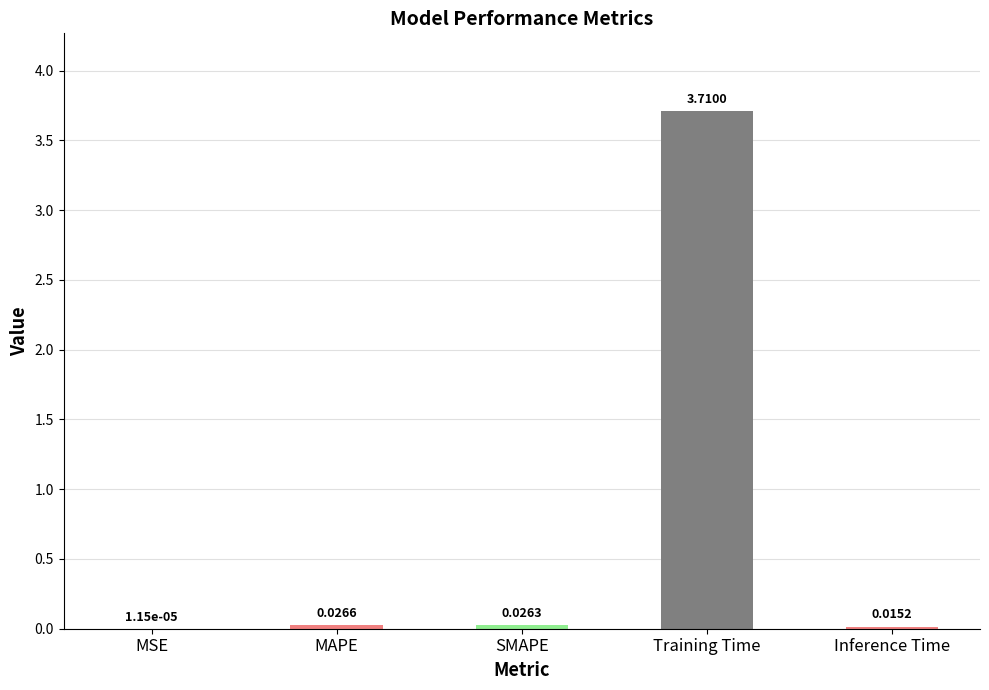

What is the sum of the values at MSE and Training Time?

3.7